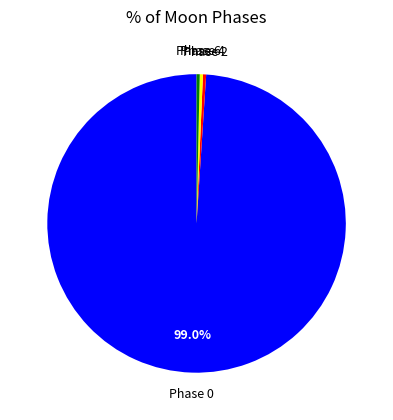

Is there any slice that represents more than half of the pie?

Yes